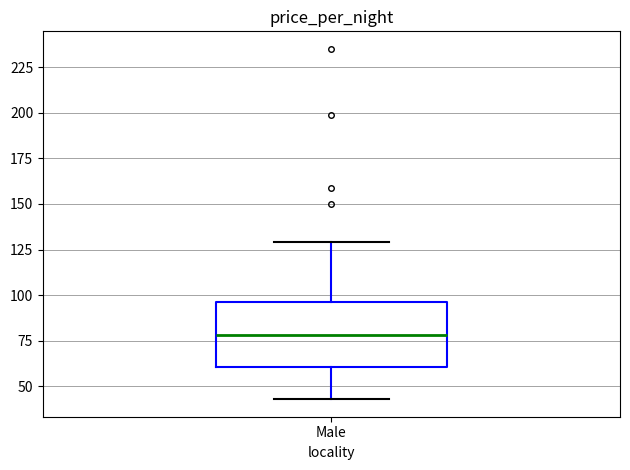

Read this box plot against the y-axis: the position of the median line, the range covered by the box, and the ends of both whiskers. The values are not printed on the chart, so give them approximately, as read against the axis.

median 80, box 60 to 95, whiskers 45 to 130